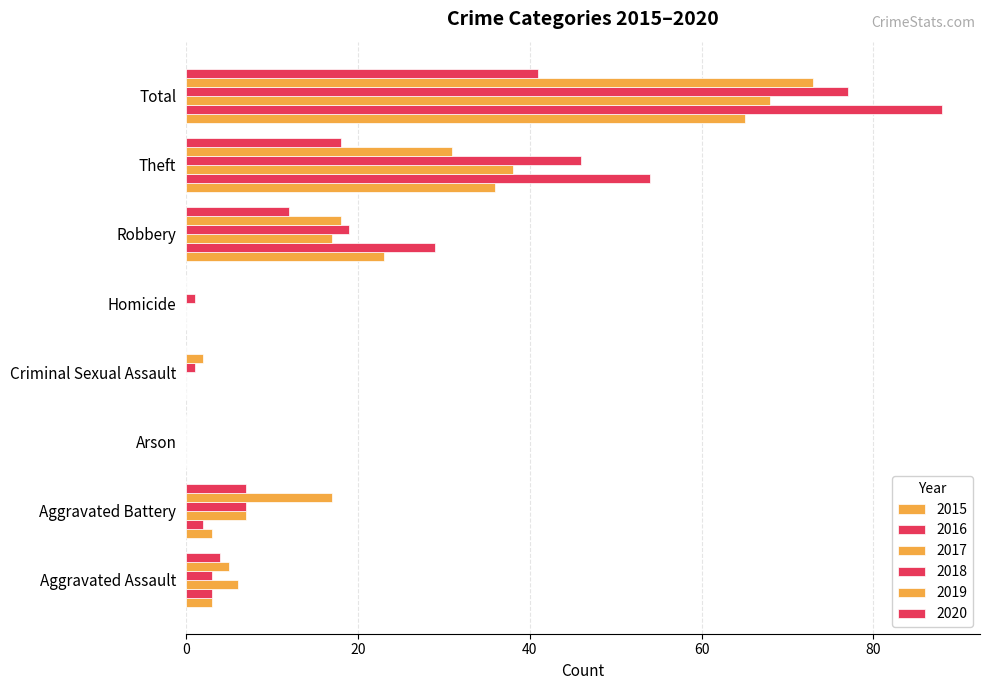

What is the value of the 2018 bar at the 1st from the left?

3